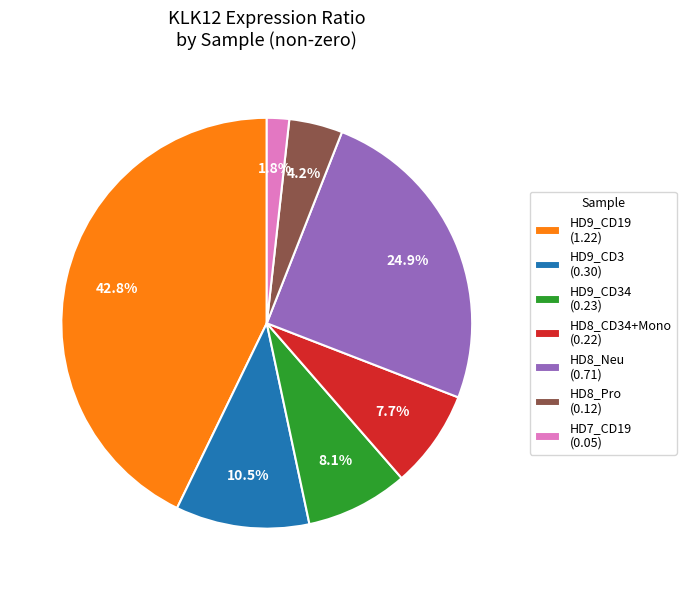

Is HD8_Pro (0.12) the majority of the pie?

No